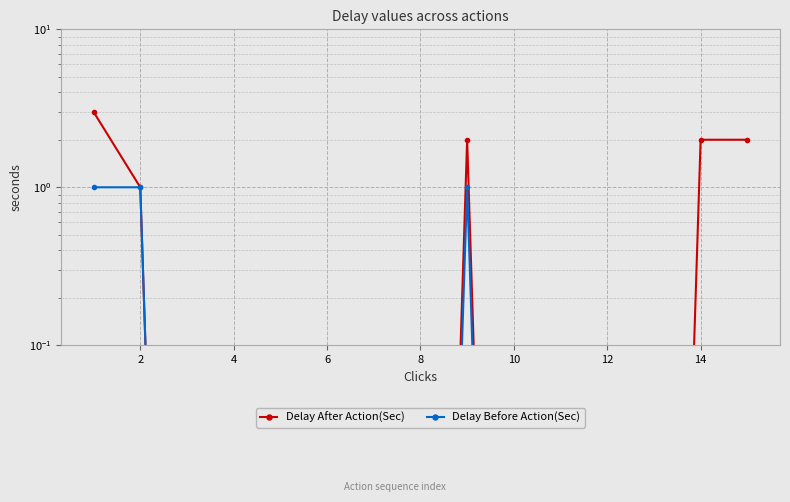

What is the difference between the second highest and minimum values in the Delay Before Action(Sec) series?

1.0